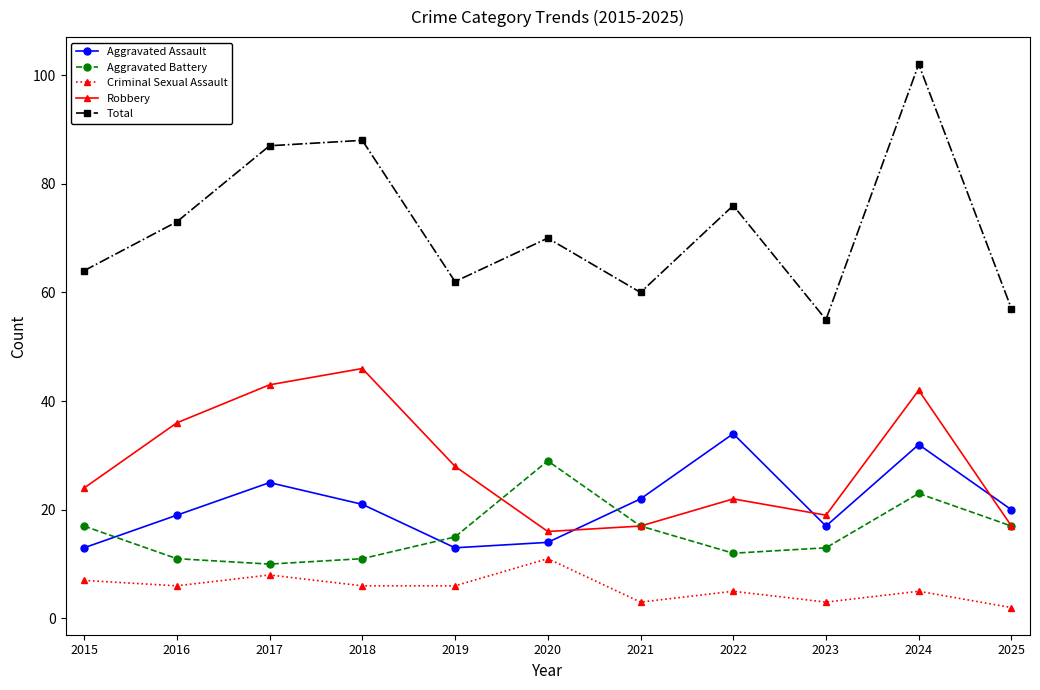

What is the maximum value for Total?

102